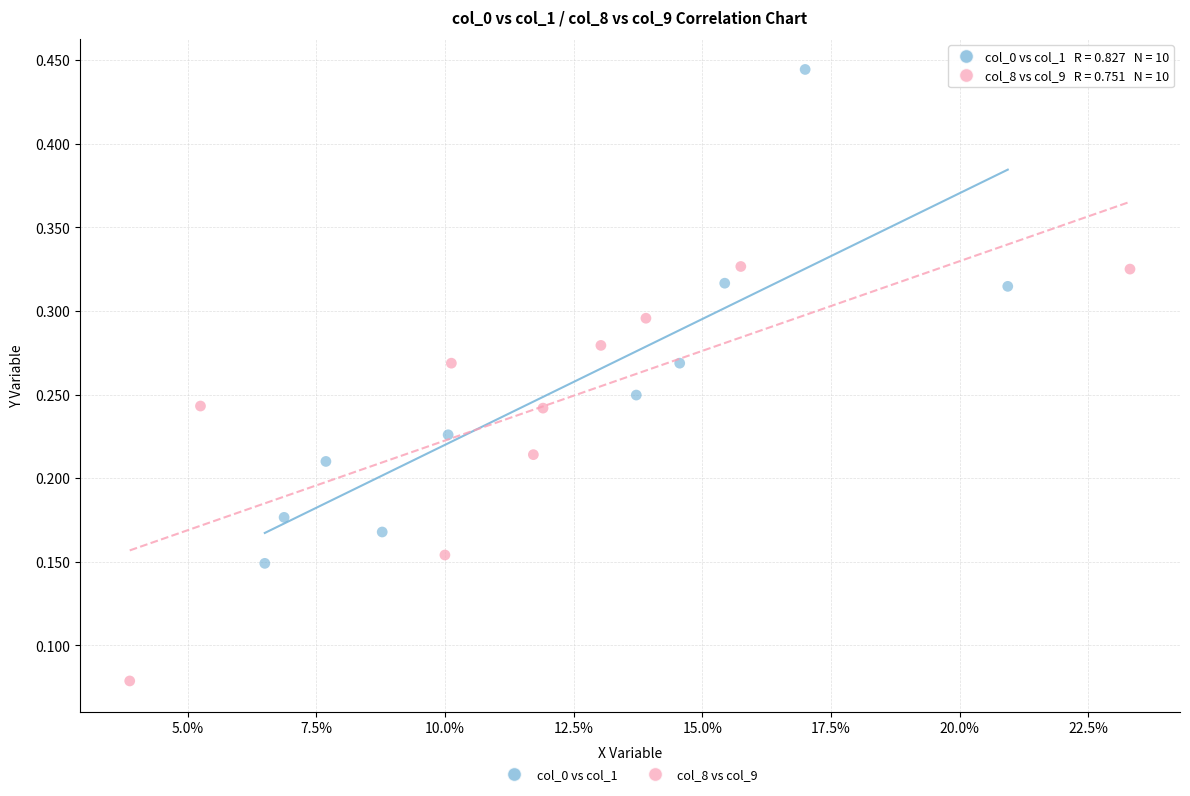

Which series contains the lowest Y value?

col_8 vs col_9